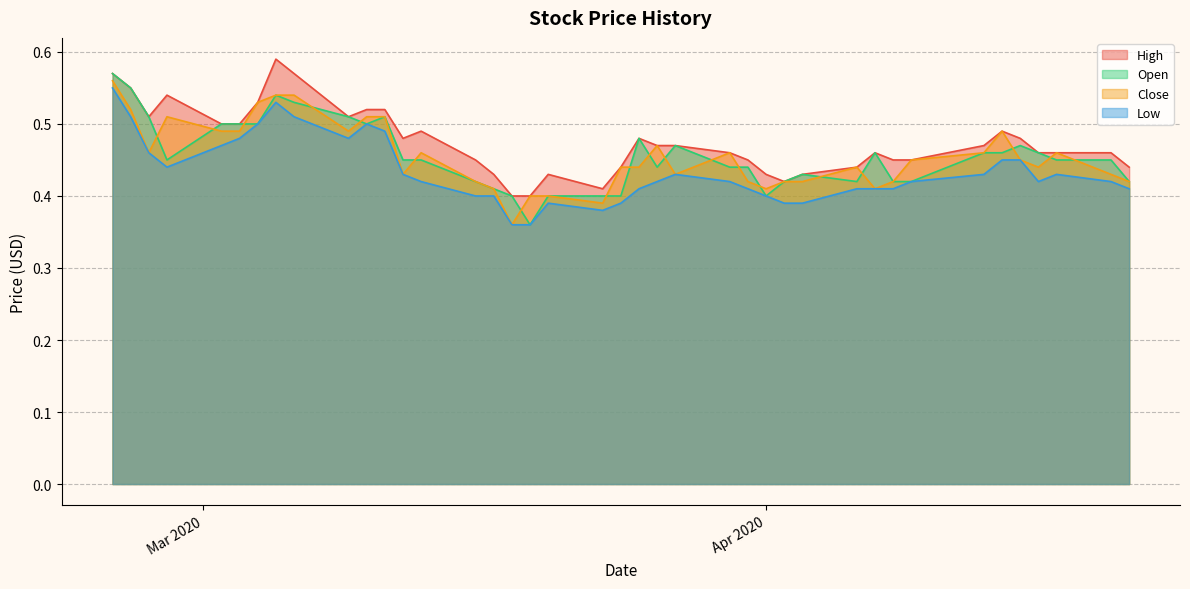

What is the average value of the Close series?

0.5